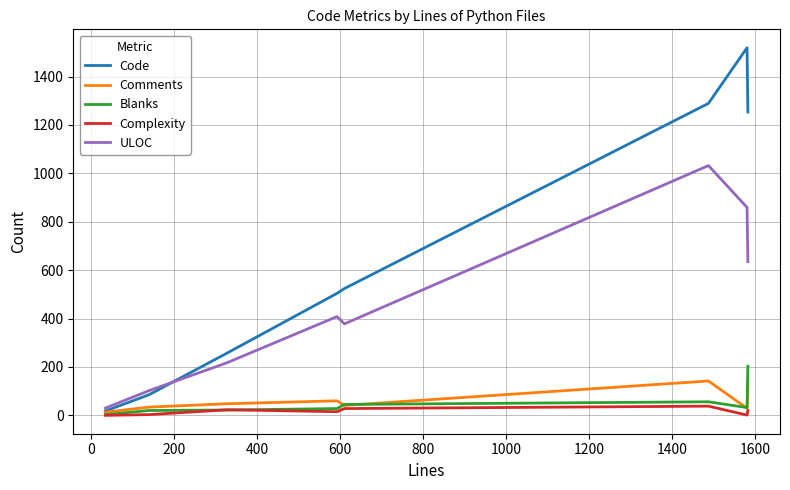

What is the greatest value displayed?

1519